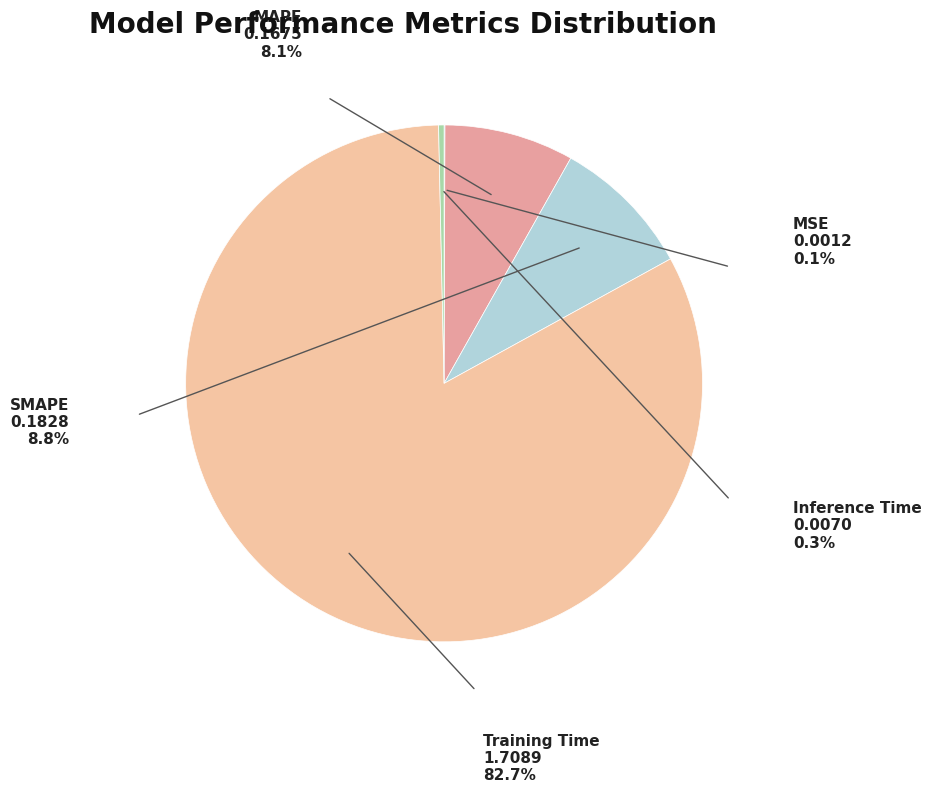

Do Inference Time and Training Time together represent more than half of the pie?

Yes